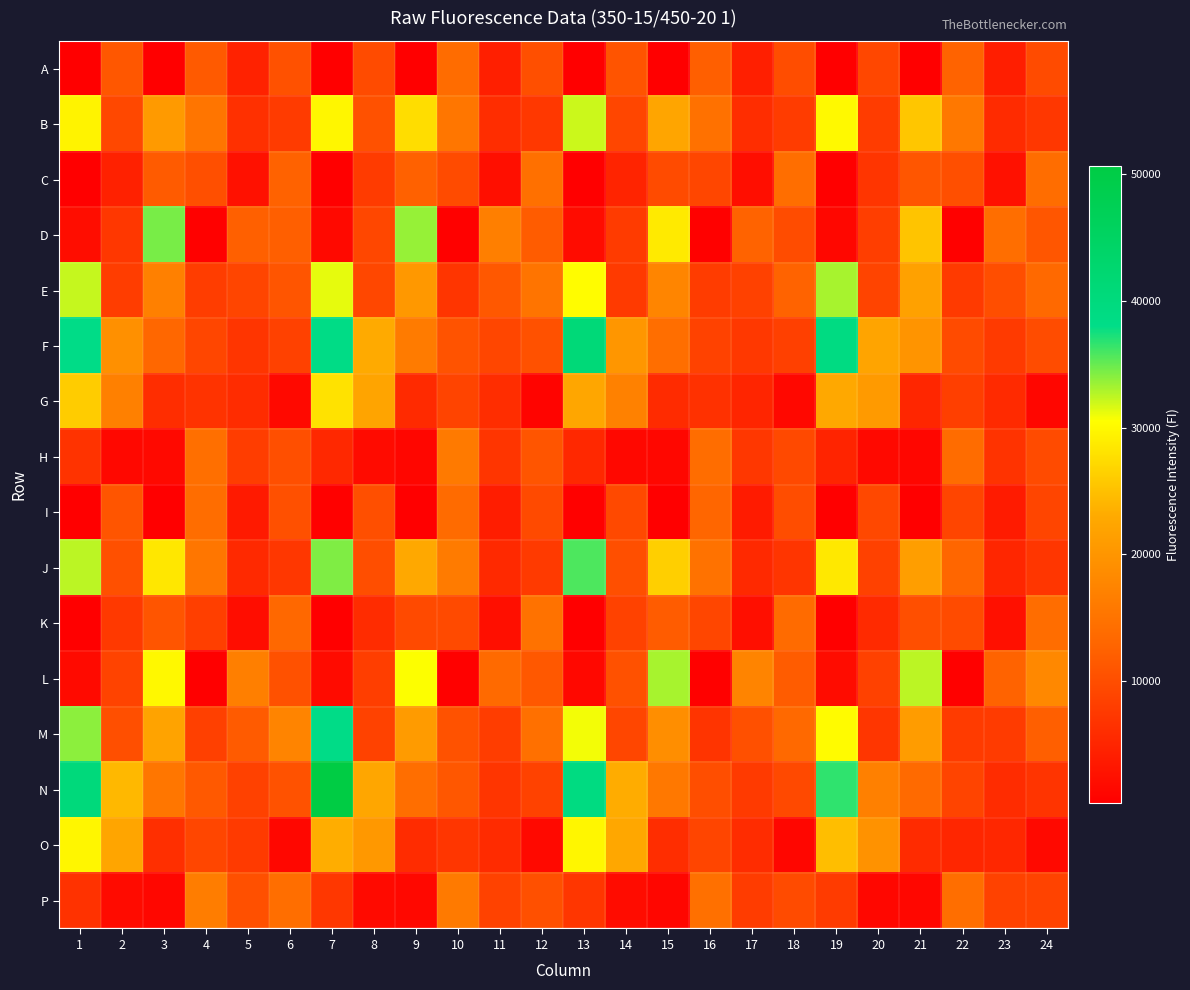

At how many categories does at least one series exceed 15773?

19